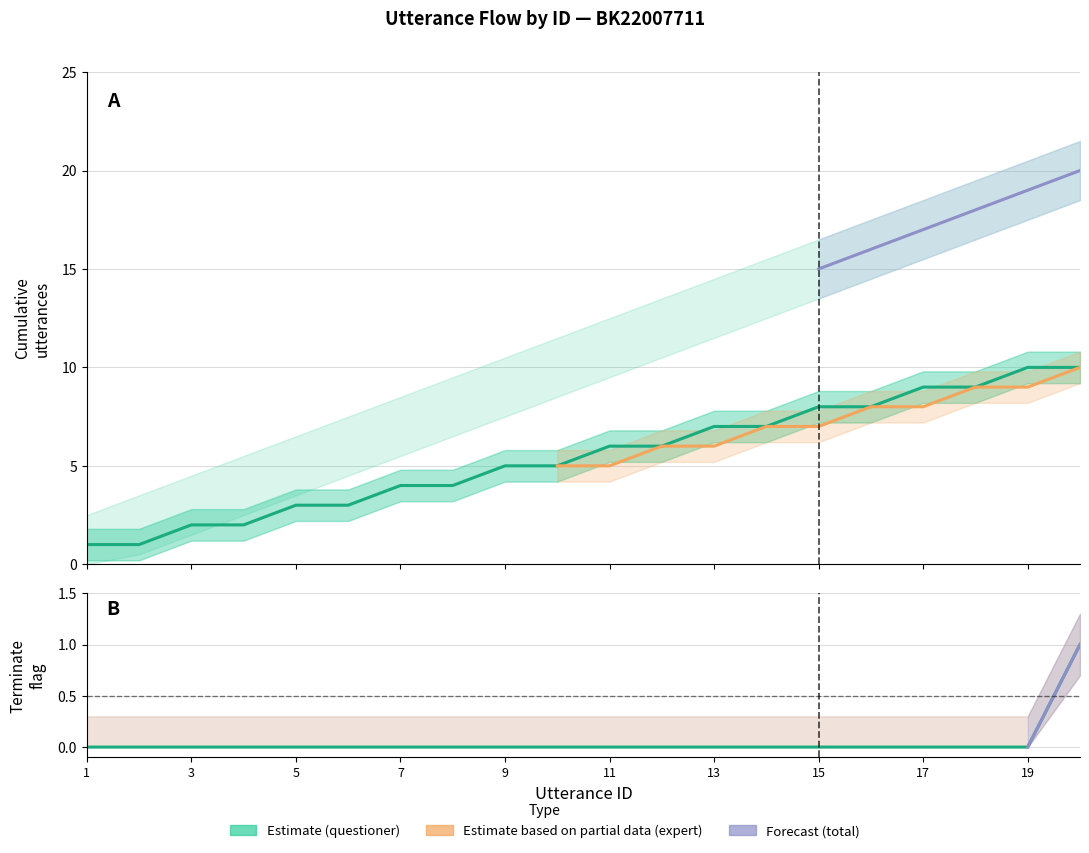

At which label does terminate reach its peak?

20